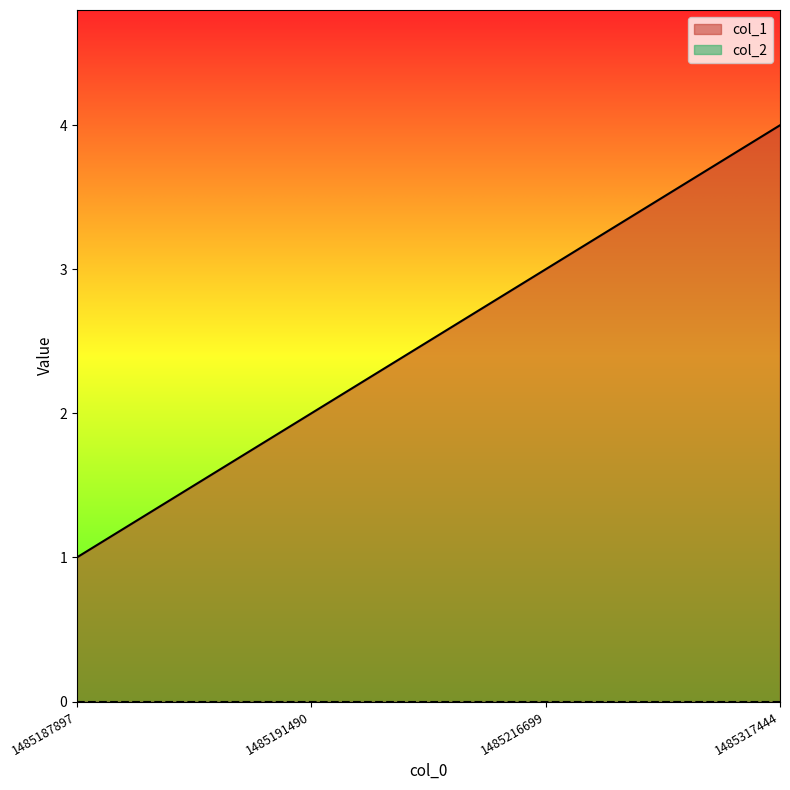

The chart shows a value of 3 at 1485216699. True or false?

True